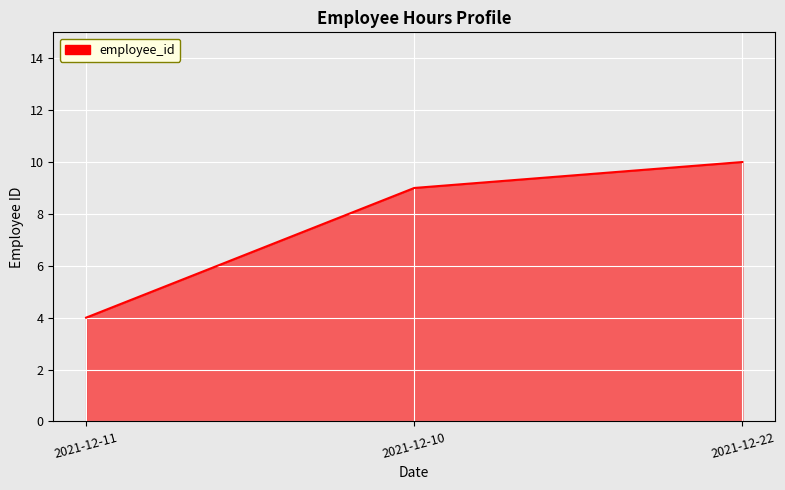

What position from the left is 2021-12-22?

3